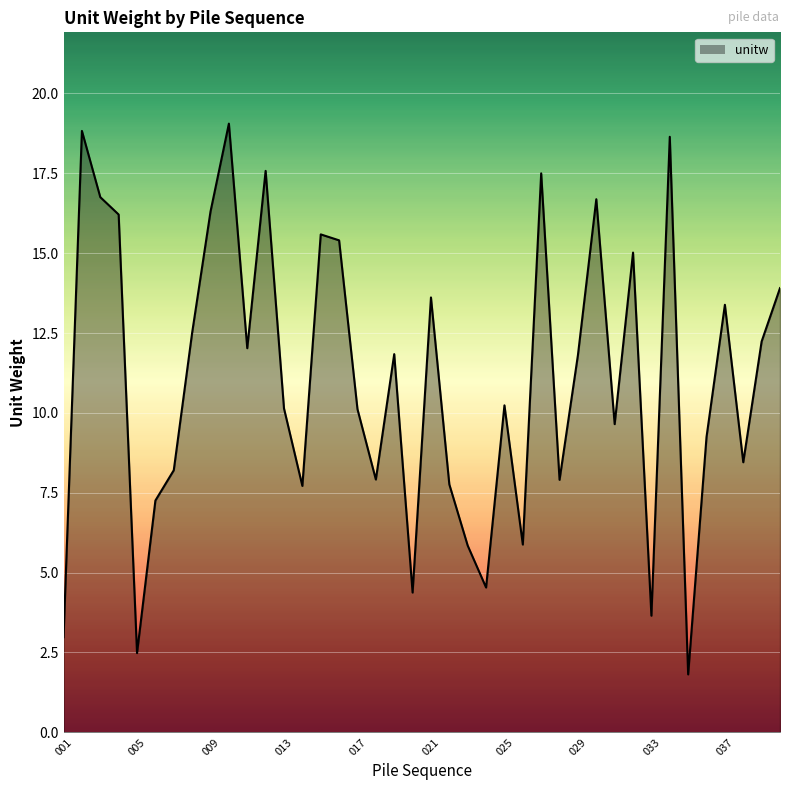

What is the maximum value shown in the chart?

19.1